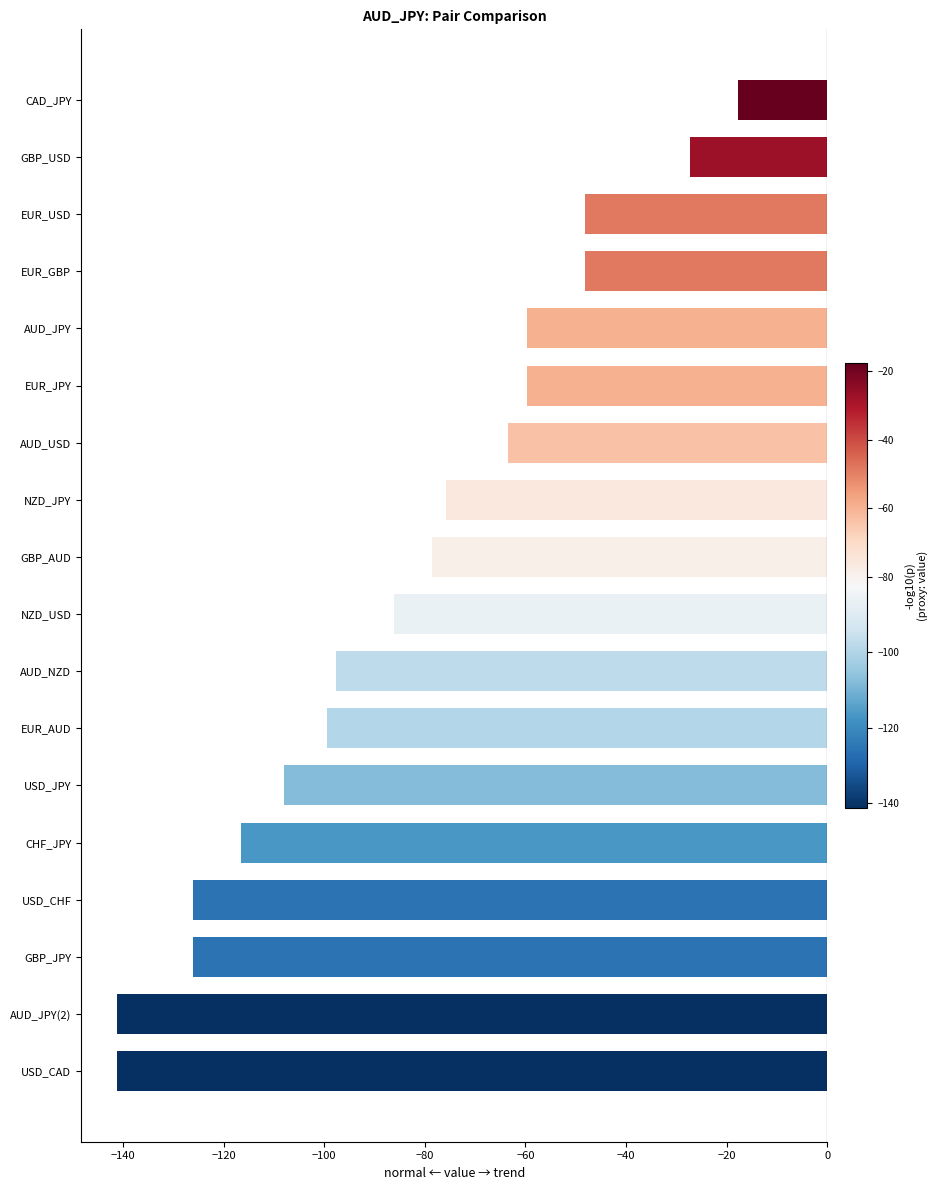

How many data points are above -78?

8